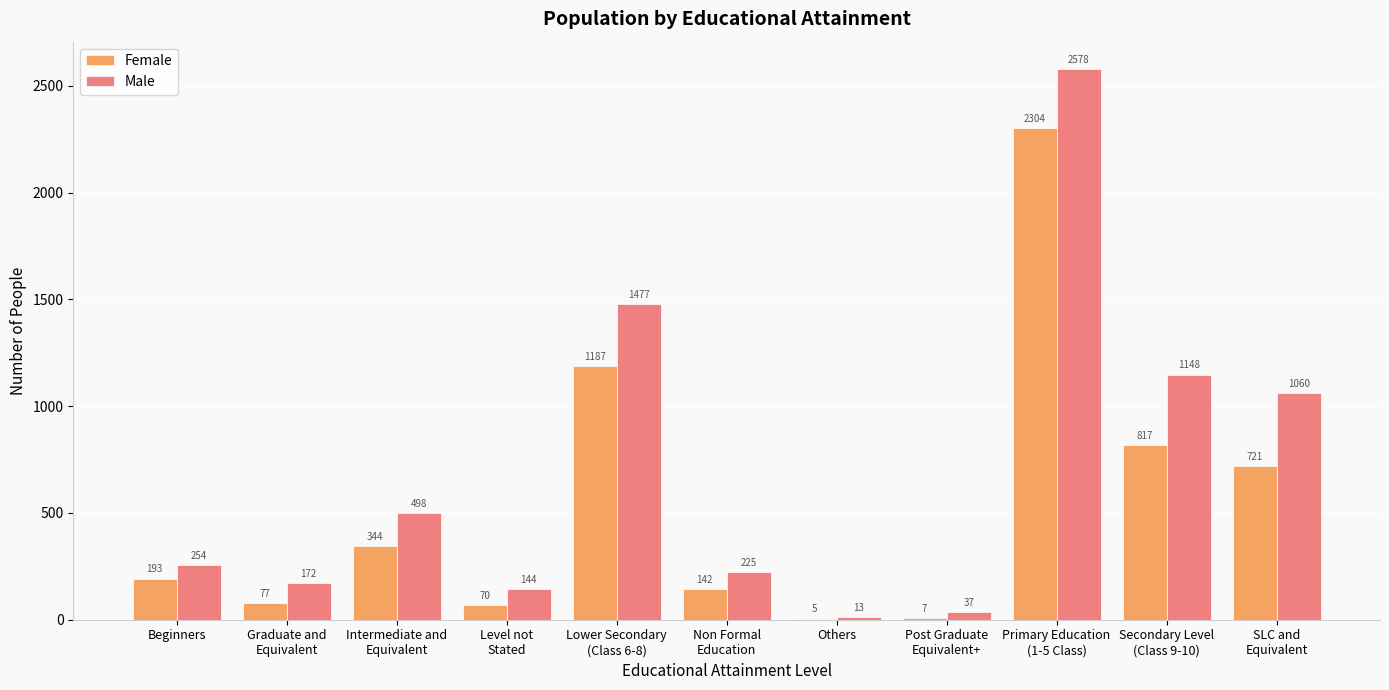

What is the total value across all series at Intermediate and
Equivalent?

842